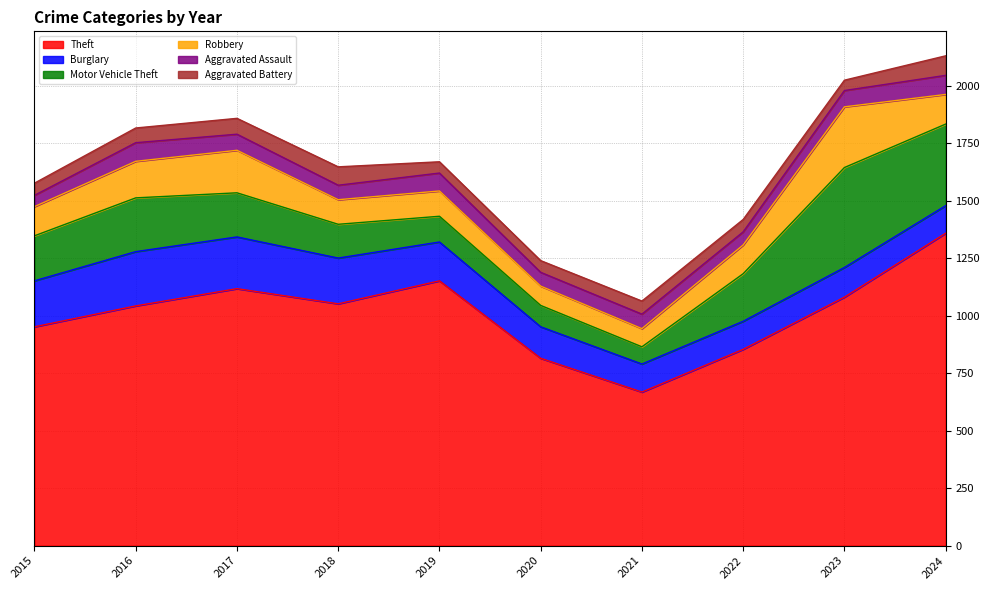

At which category is the sum across all series the highest?

2024